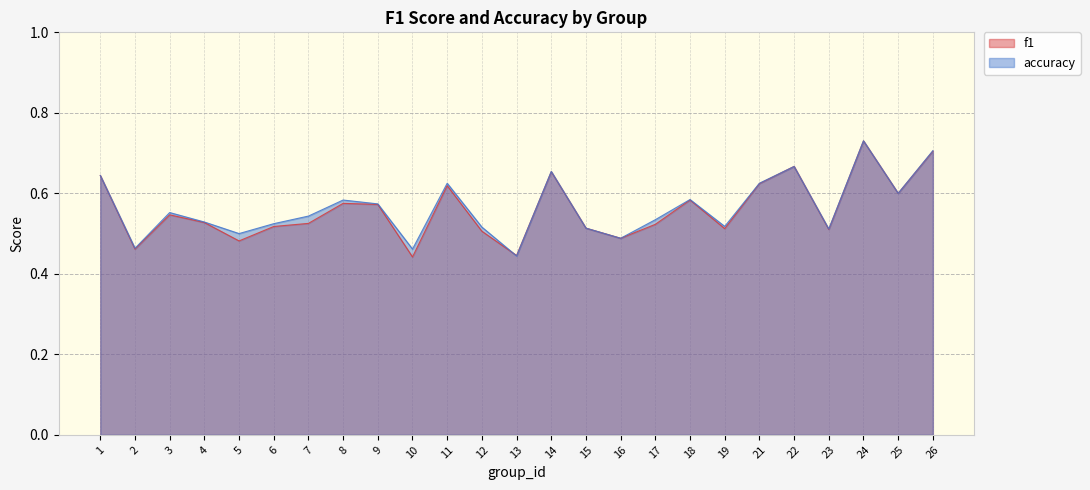

Does the chart display data point markers on the line(s)?

No